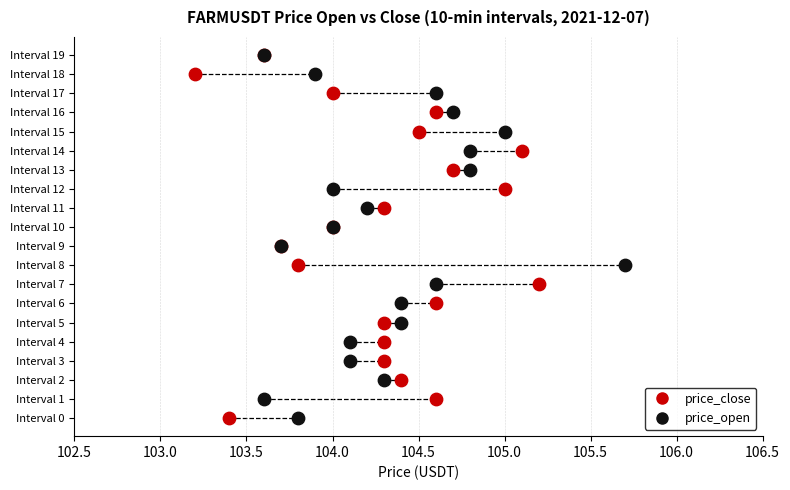

What are all the series names shown in the legend?

price_close, price_open